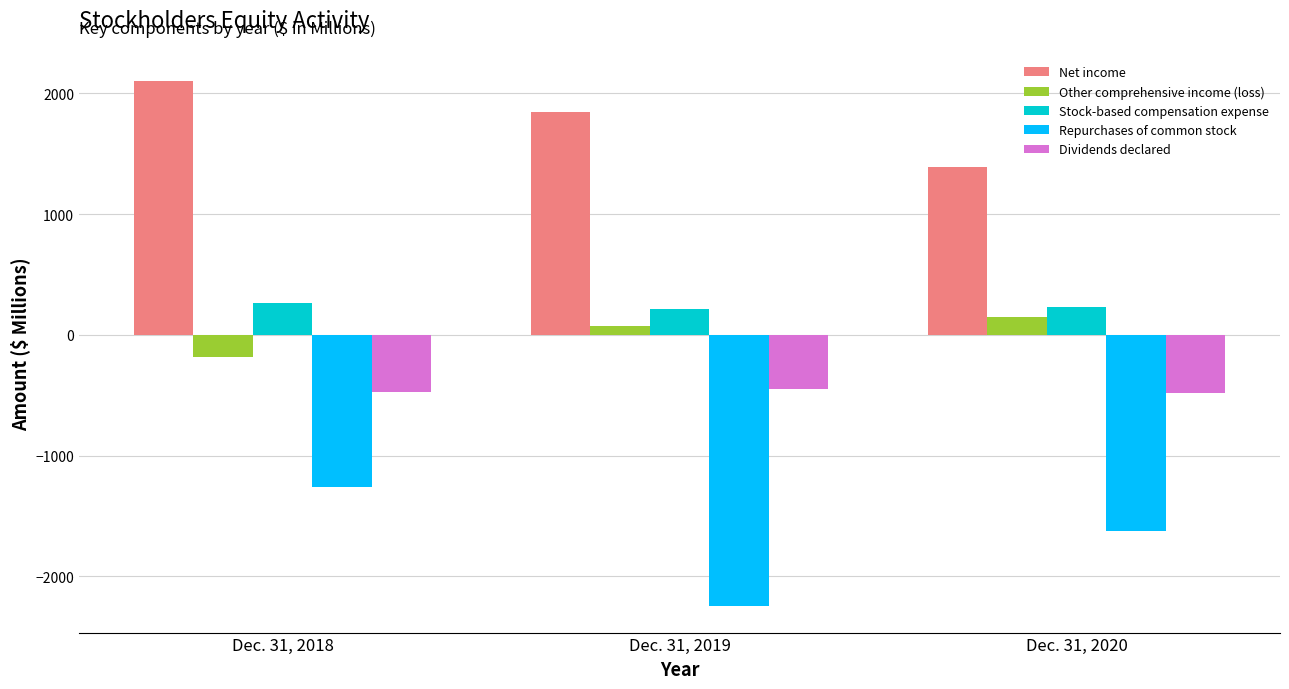

How many data points does each series have?

3